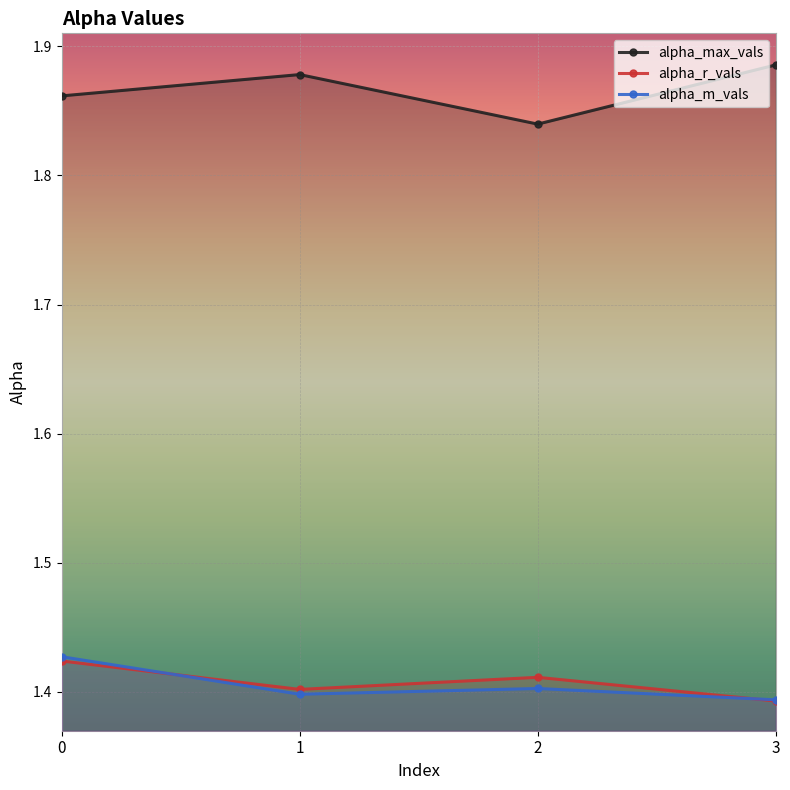

True or false: alpha_m_vals and alpha_r_vals cross at least once.

True